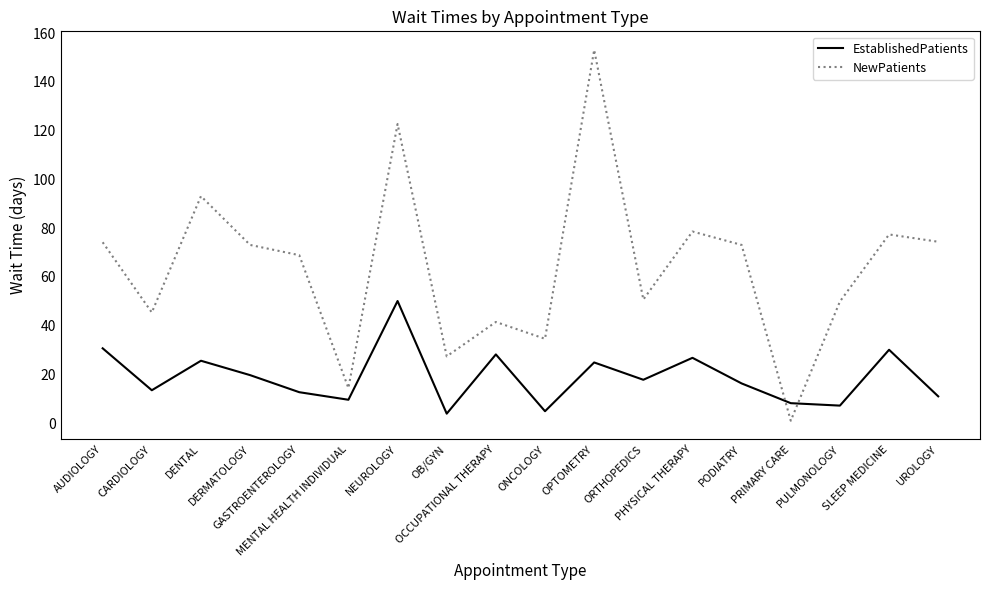

What is the difference between the maximum and minimum values in the EstablishedPatients series?

46.2